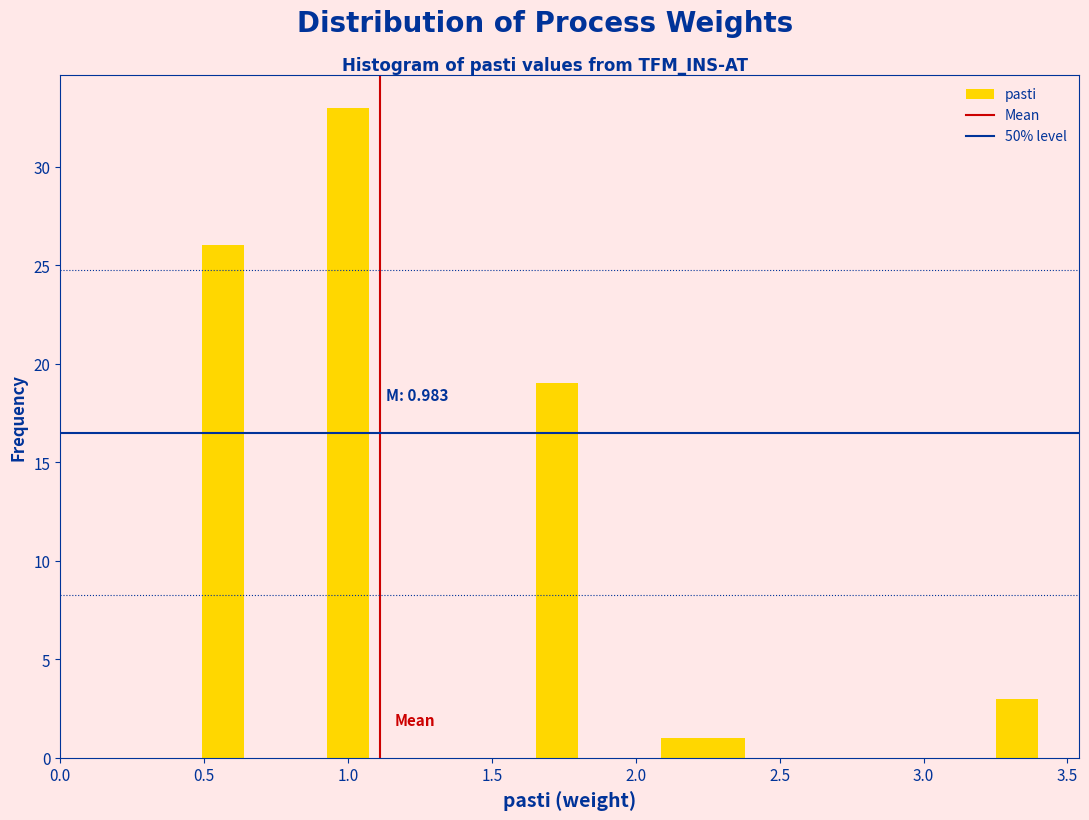

Read against the x-axis, roughly where is the centre of the tallest bar?

1.00